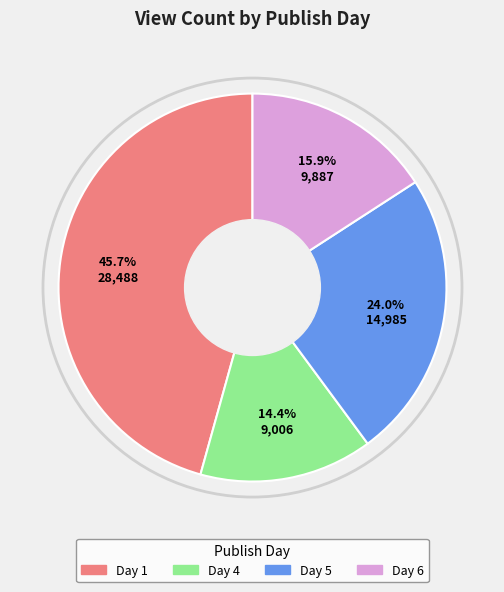

Which slice is the smallest?

Day 4